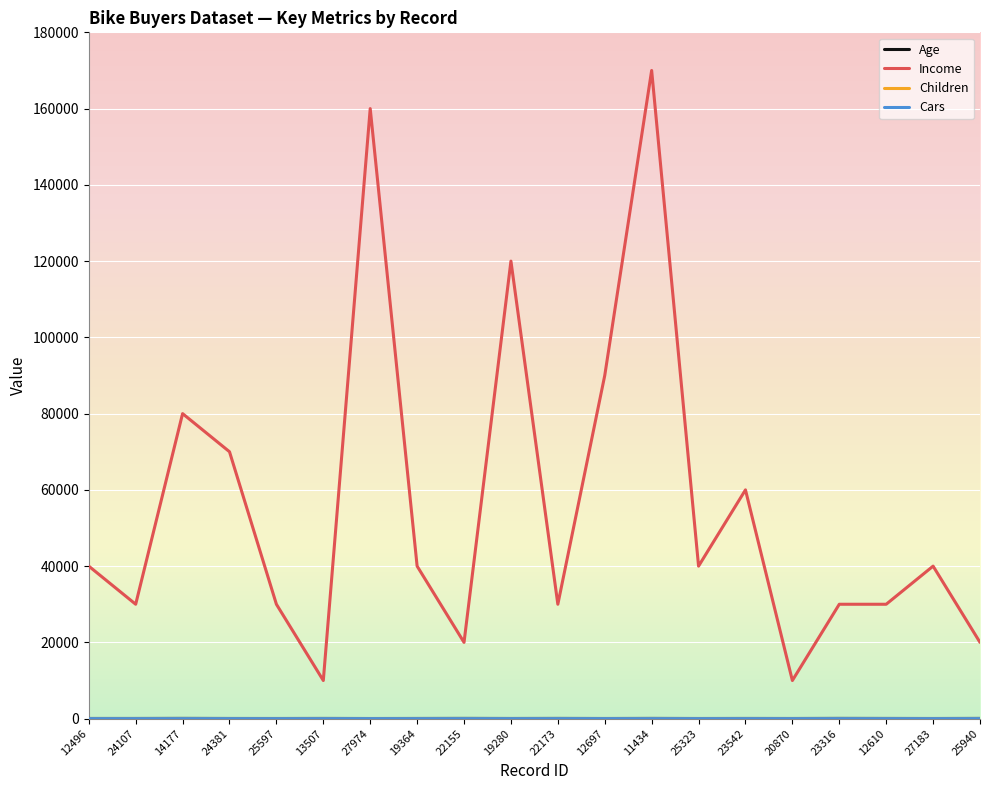

How many categories are shown in the chart?

20